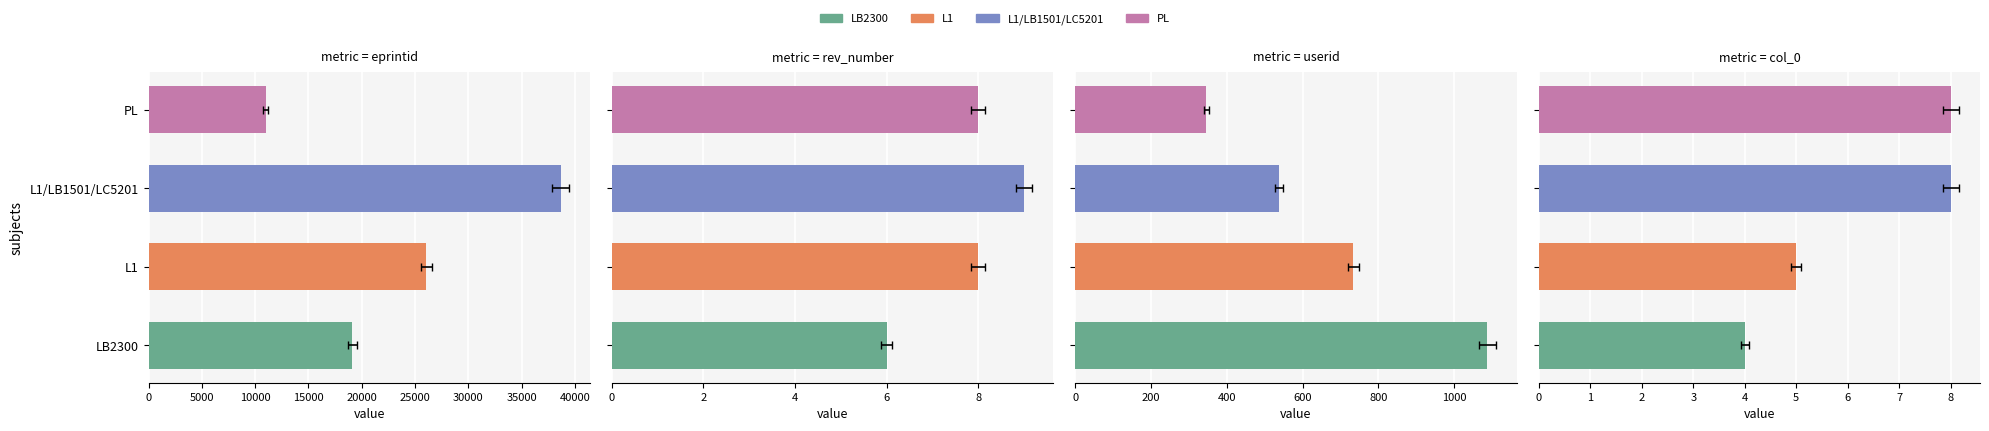

How many values in the userid series are below 734?

2